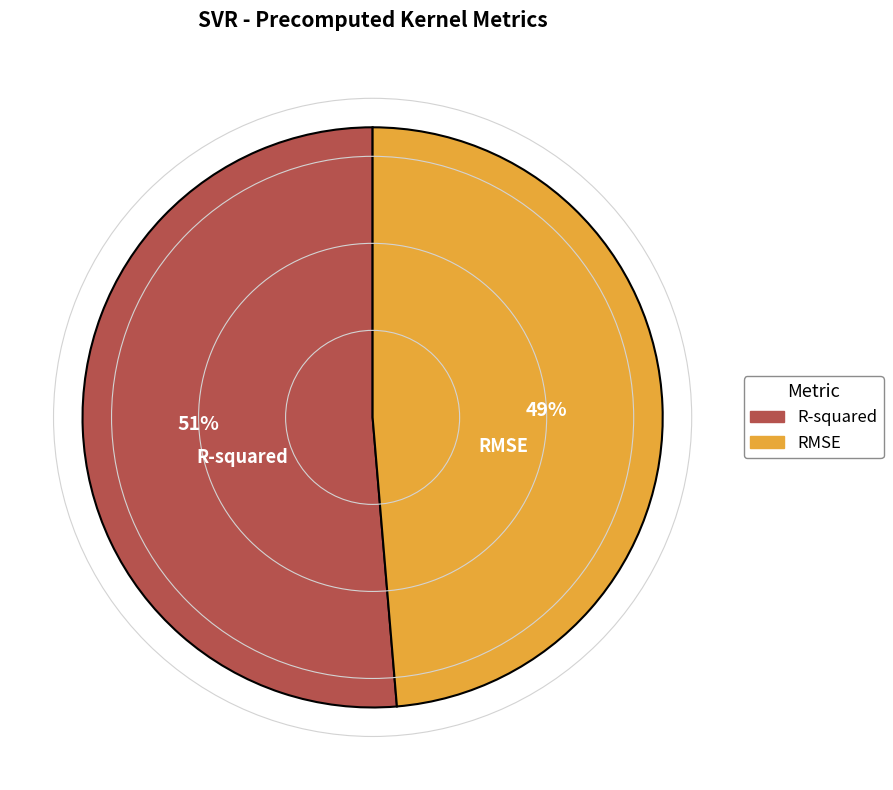

Combined, do RMSE and R-squared account for over 50%?

Yes